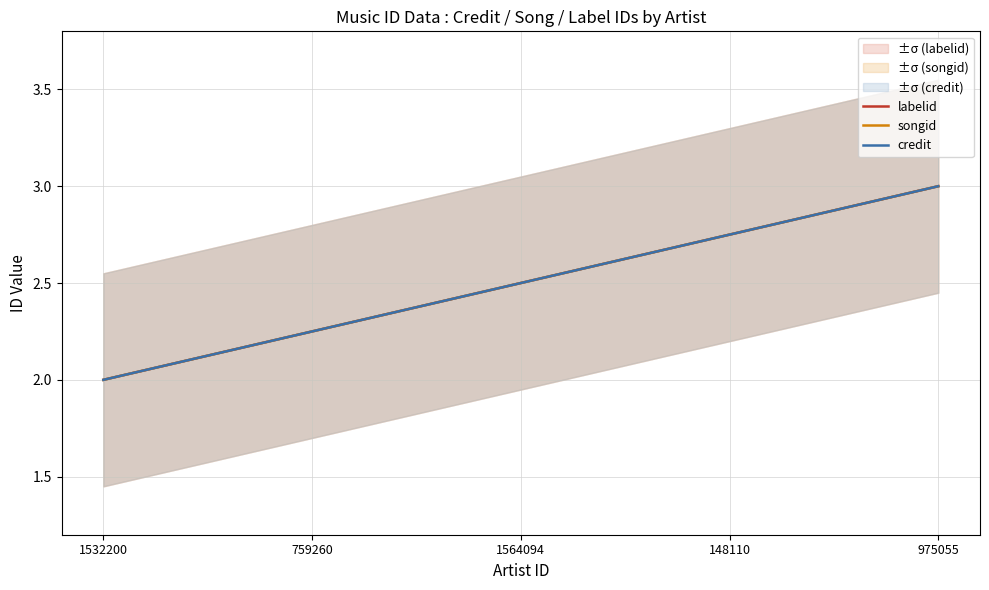

What position from the right is 1564094?

3